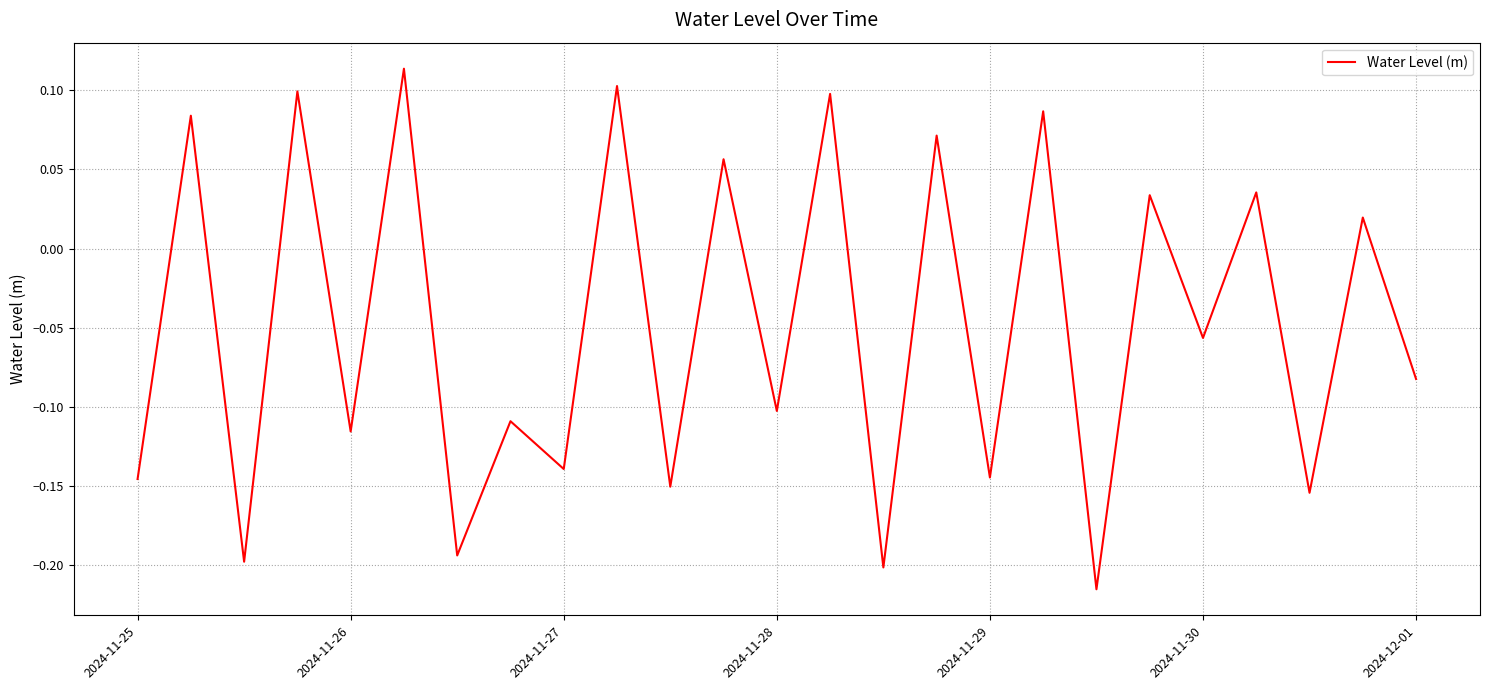

What is the difference between the maximum and minimum values?

0.3